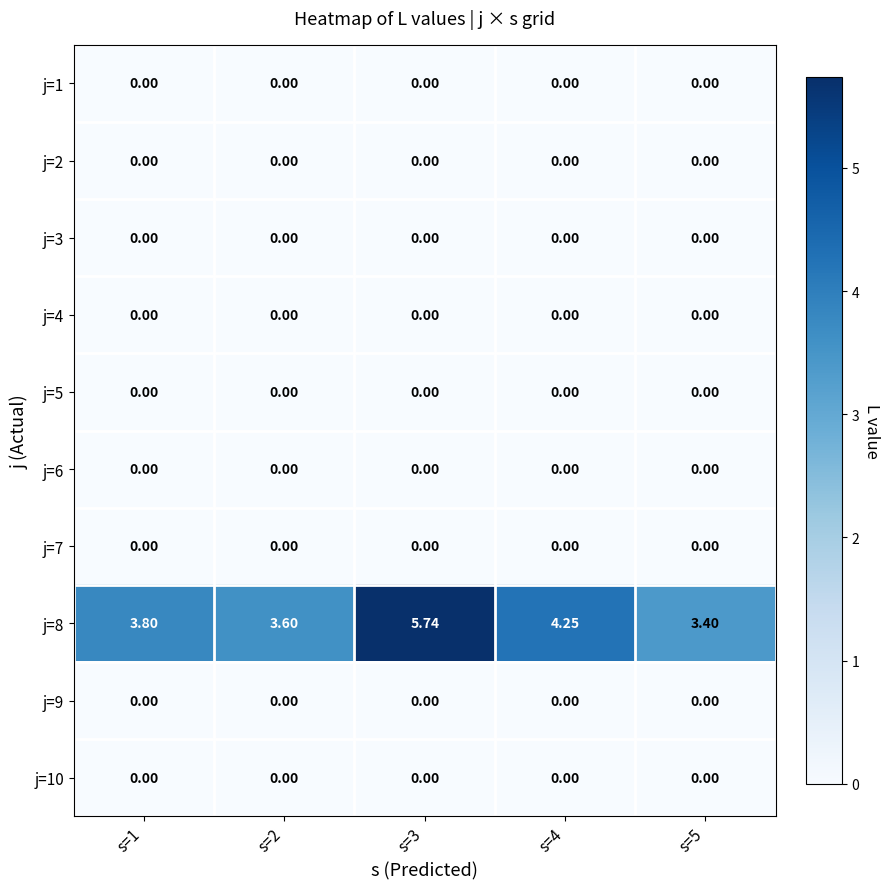

How many categories are shown in the chart?

5